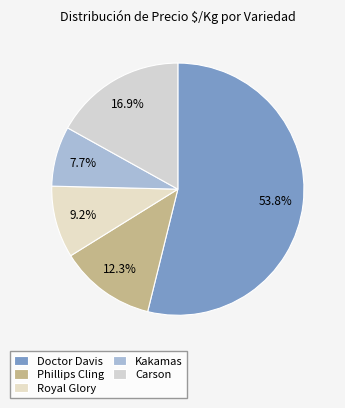

How much of the chart is everything except Kakamas?

92.3%